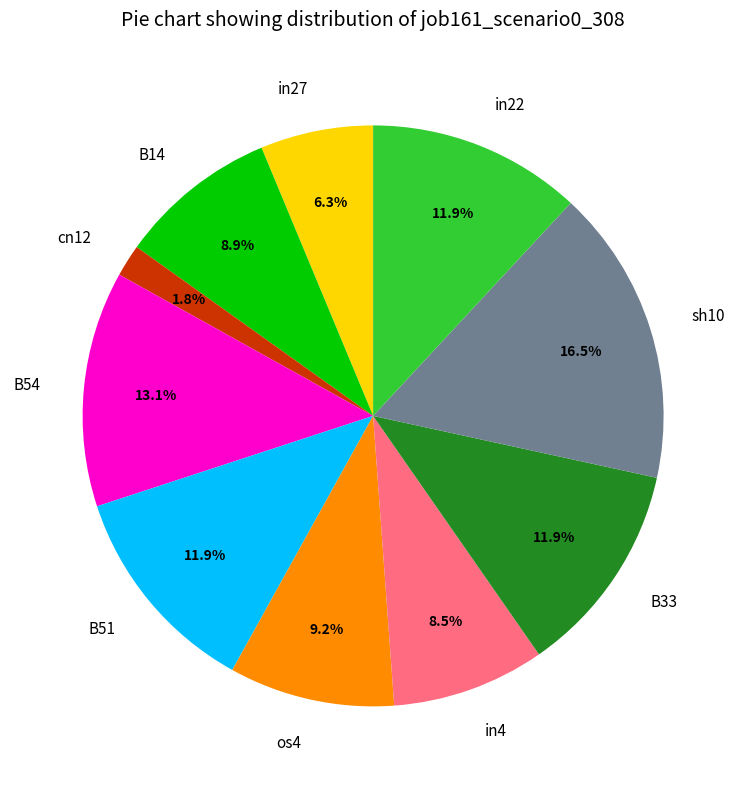

How many slices are in this pie chart?

10